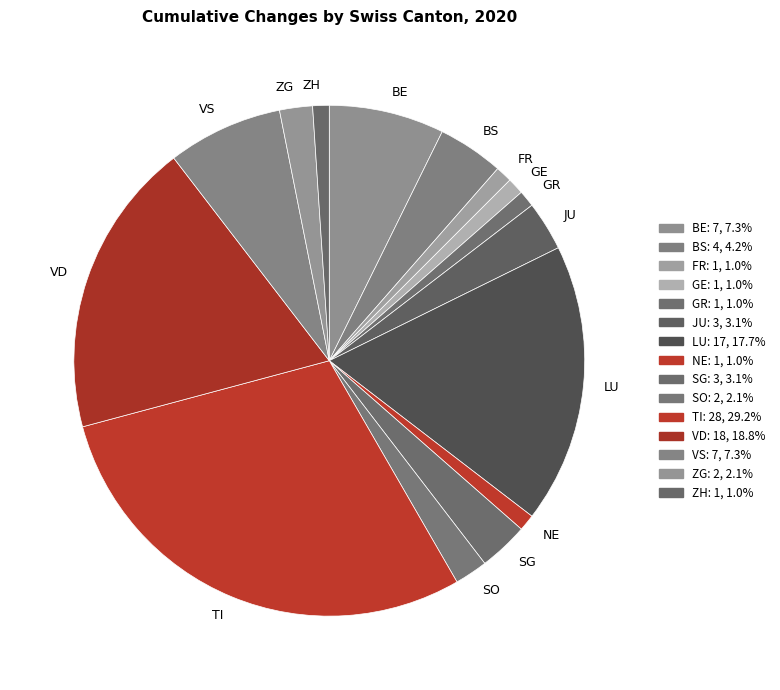

Approximately how many times larger is the value at BE compared to VS?

1.0